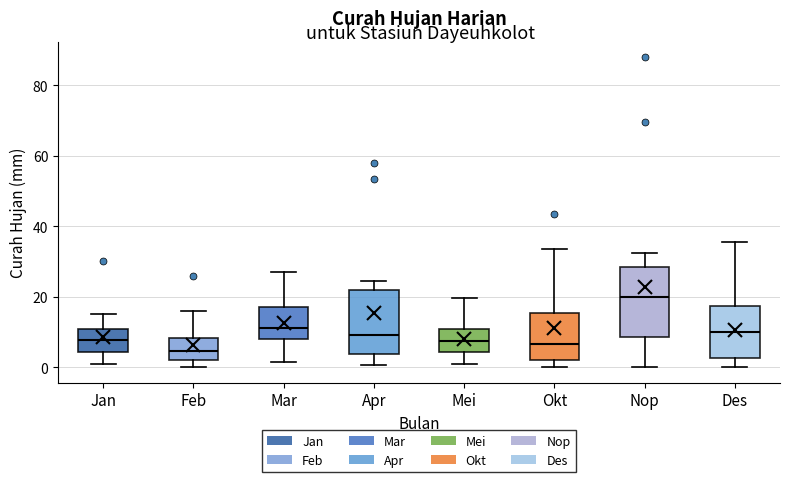

Where is the upper edge of the box for Nop on the y-axis? The values are not printed on the chart, so give them approximately, as read against the axis.

28